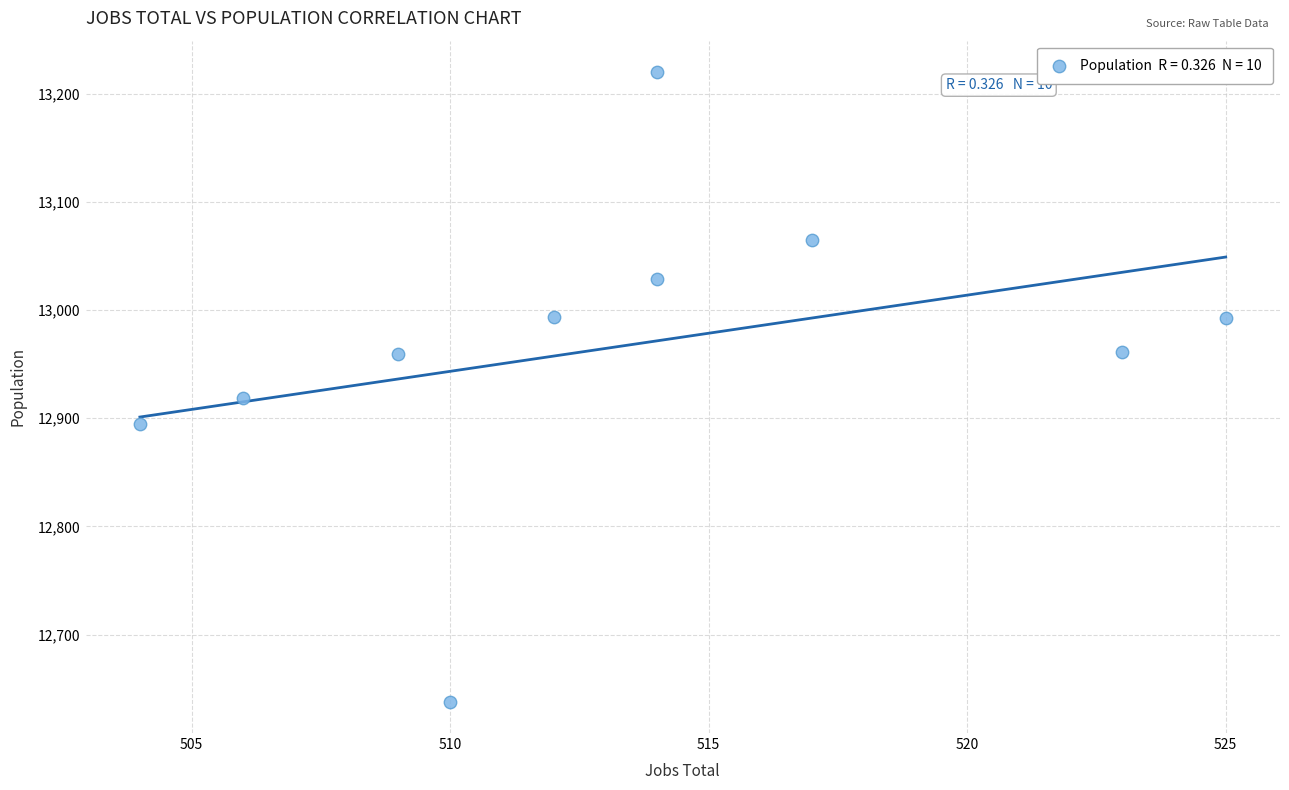

What is the range of Y values (max minus min)?

582